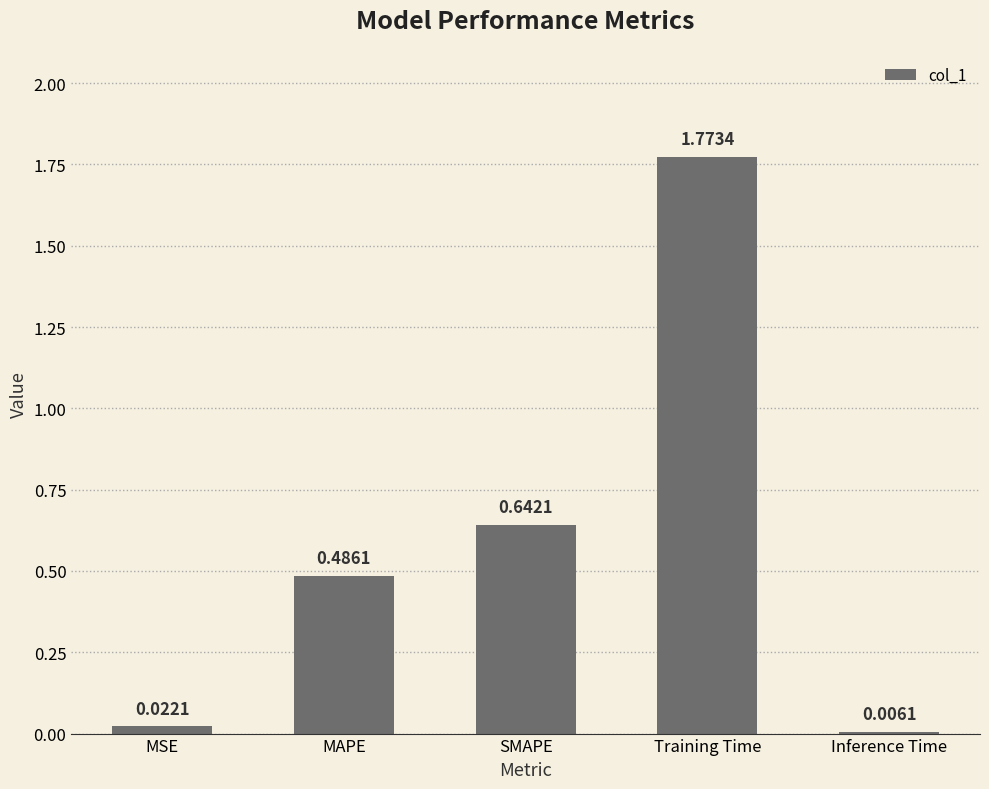

Which label corresponds to the largest value in the chart?

Training Time